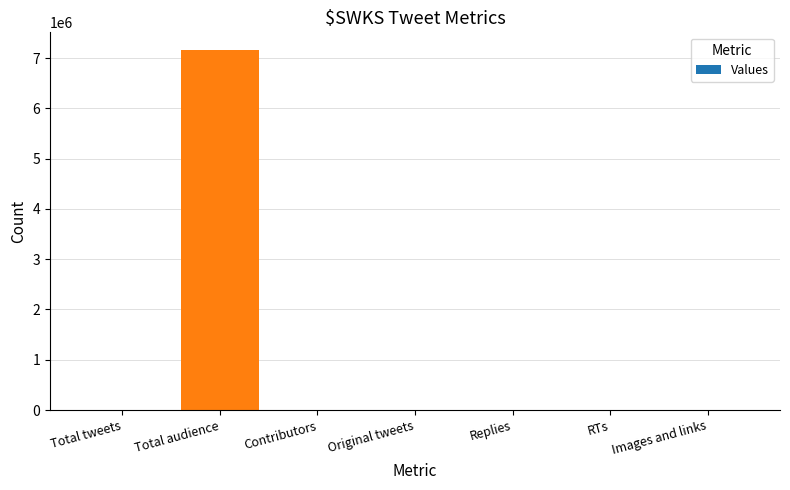

At which category does the chart reach its peak across all series?

Total audience